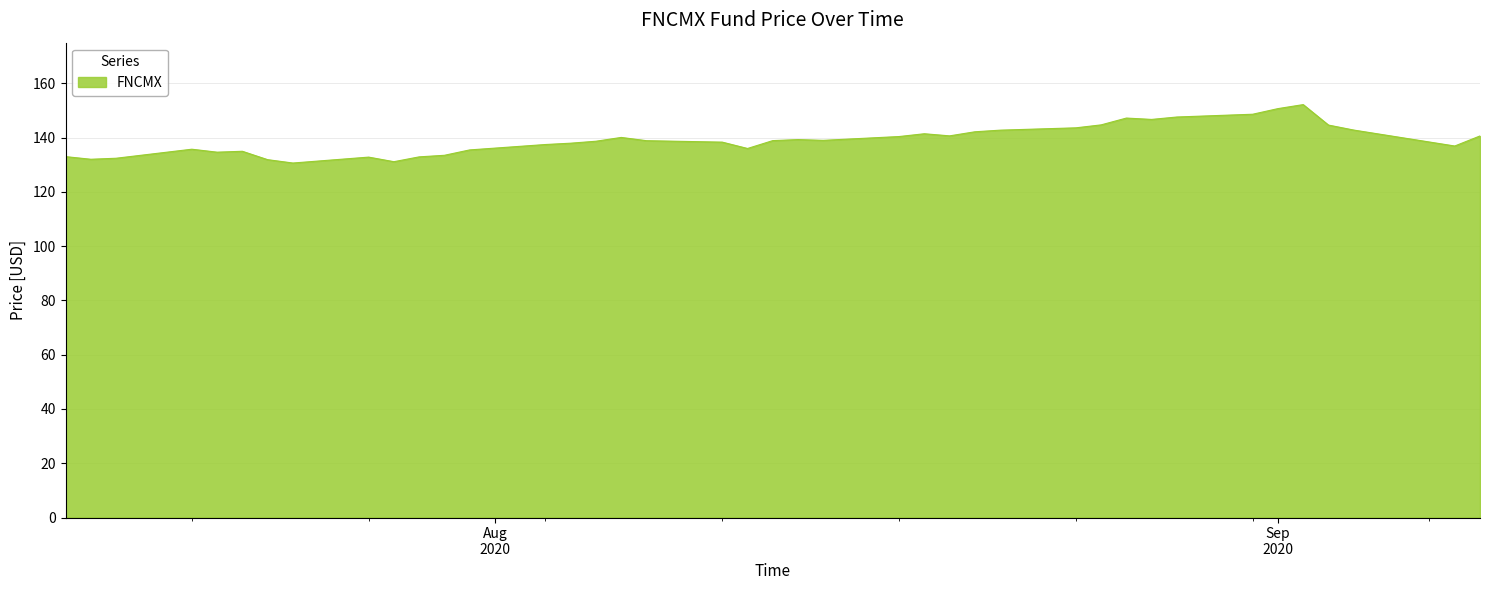

What is the greatest value displayed?

152.2